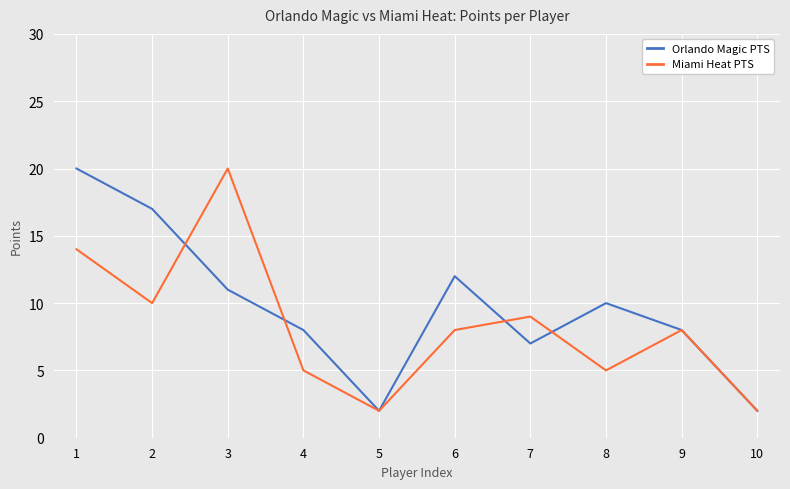

Which series has the largest total across all categories?

Orlando Magic PTS